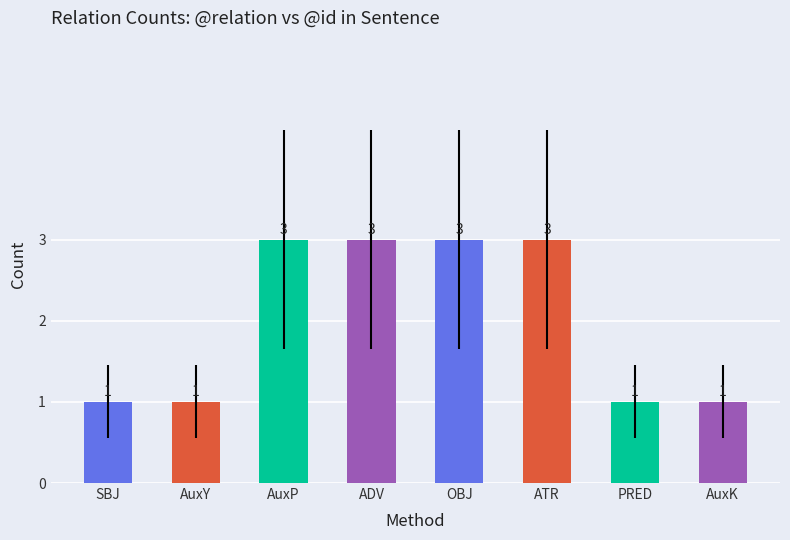

What is the greatest value displayed?

3